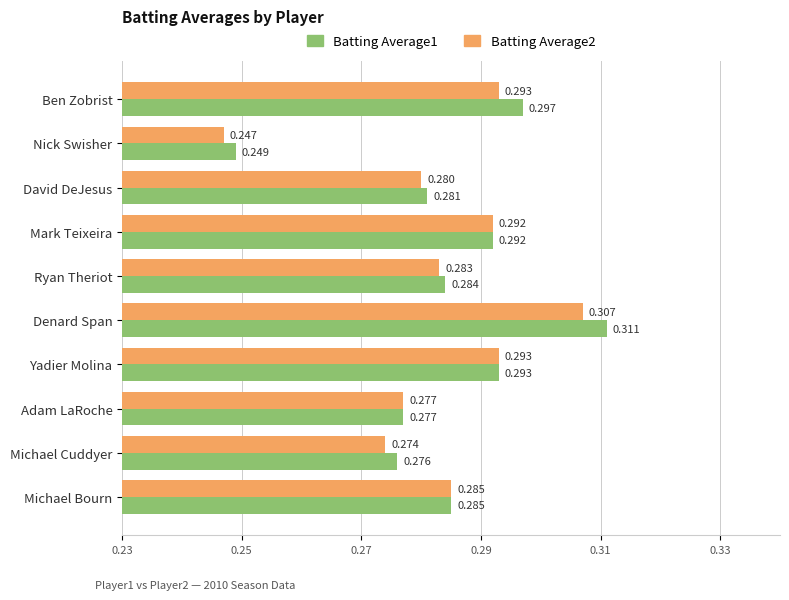

At which category does the chart reach its minimum across all series?

Nick Swisher